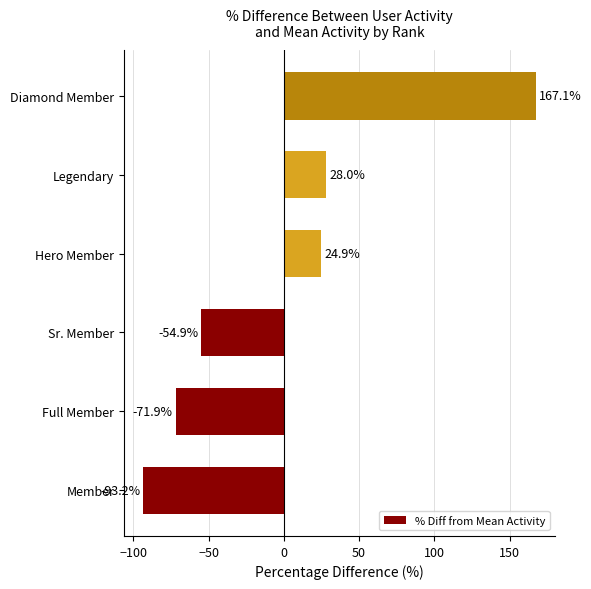

Where is the data nearest to the value 36?

Legendary